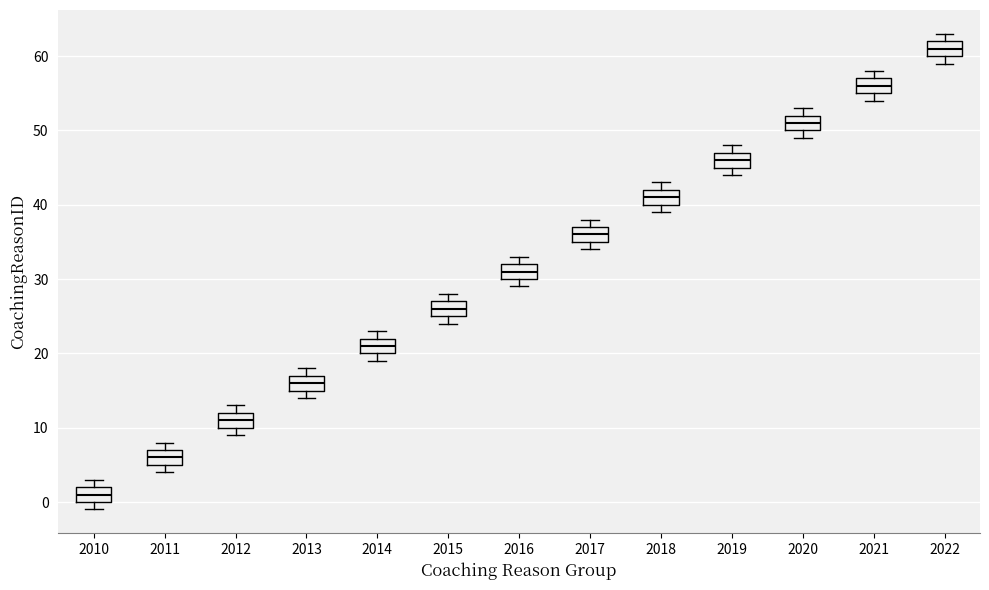

Which box's median line is the lowest?

2010